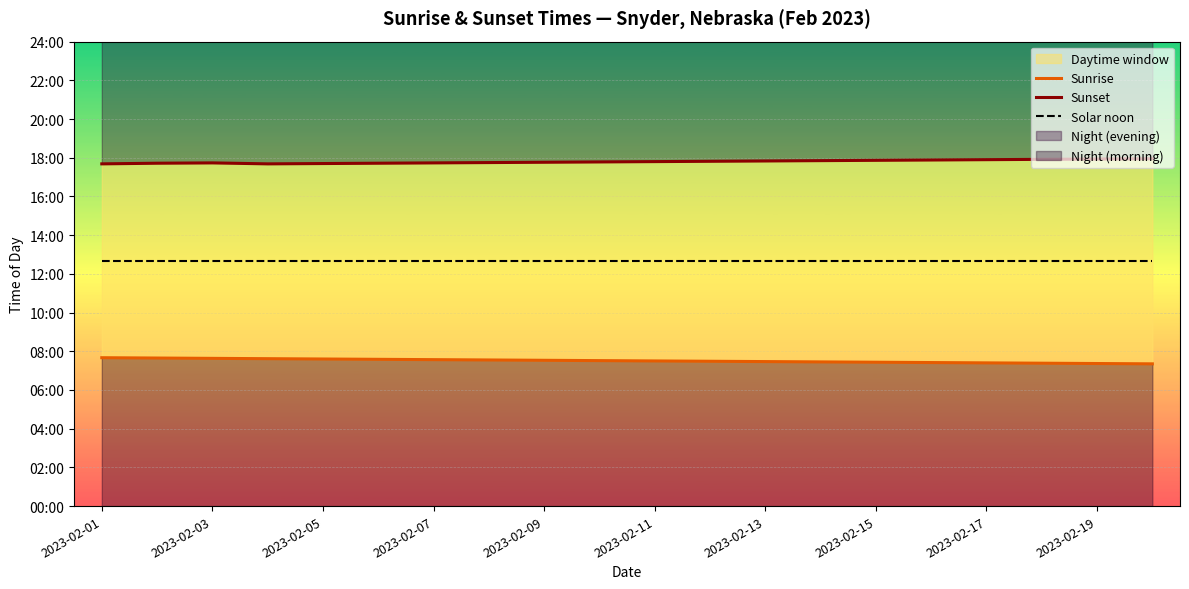

What is the label of the 7th point from the left?

2023-02-07